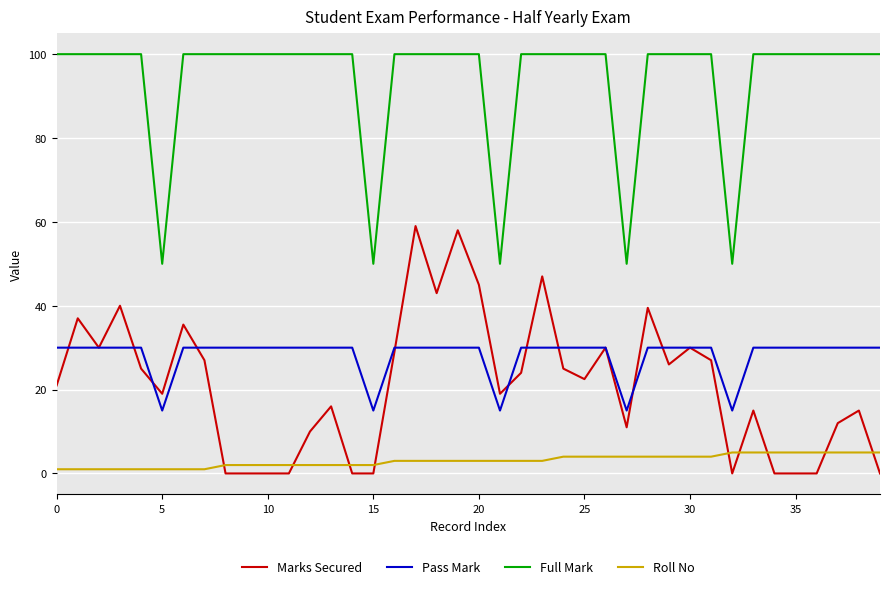

What is the lowest value of the Full Mark series?

50.0